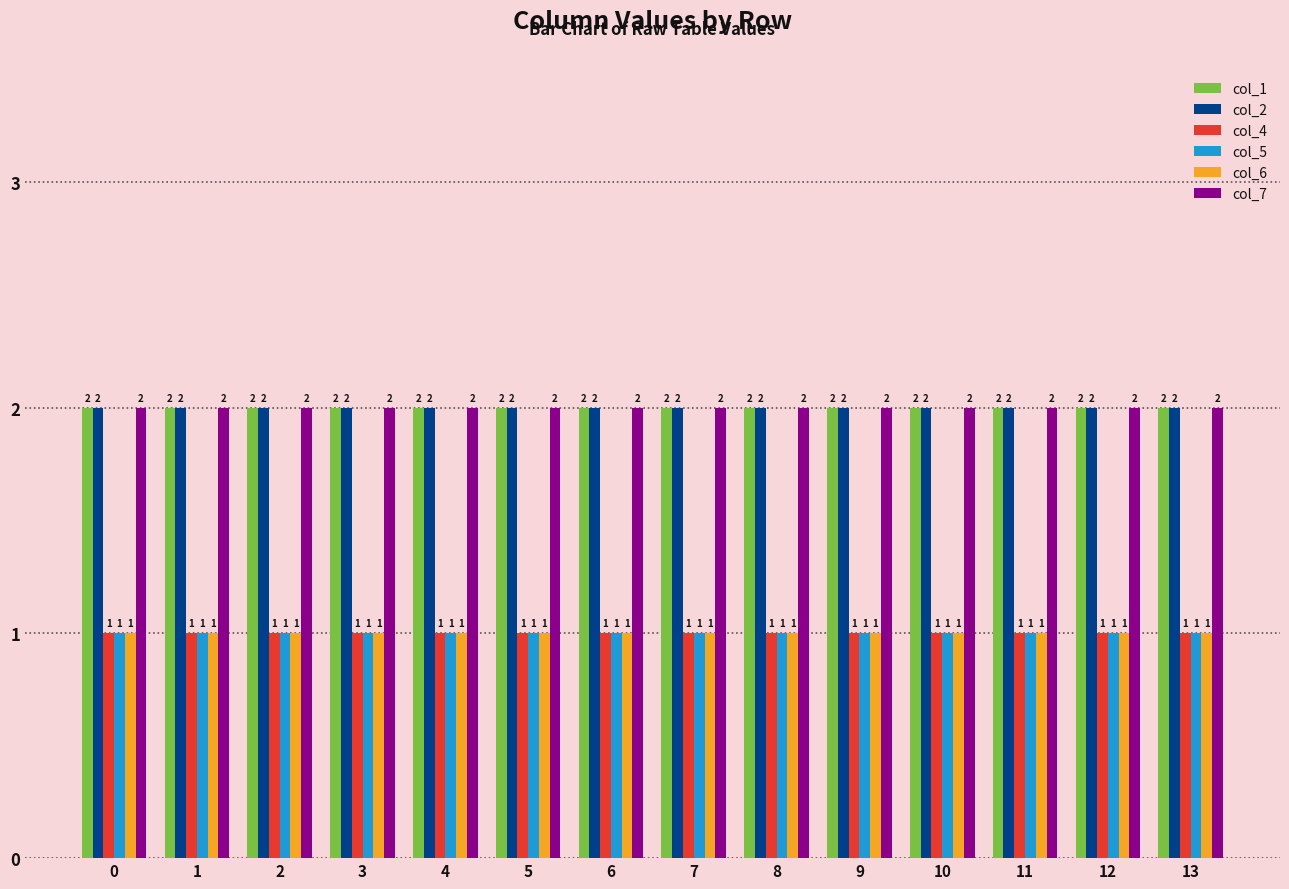

What is the total value across all series at 9?

9